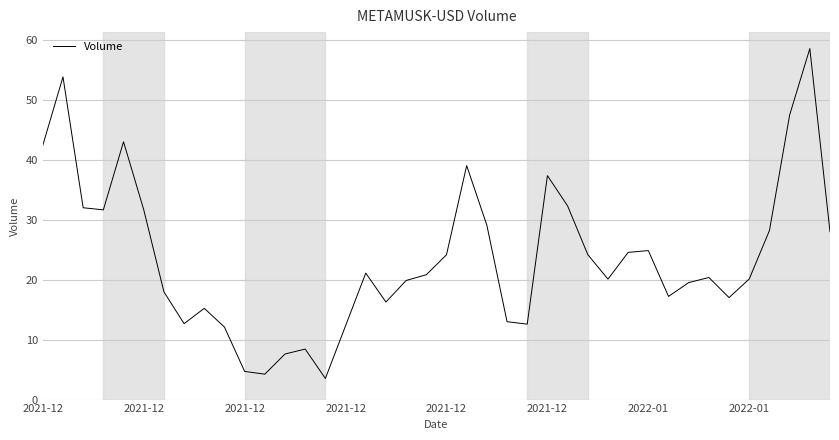

What is the greatest value displayed?

58.6